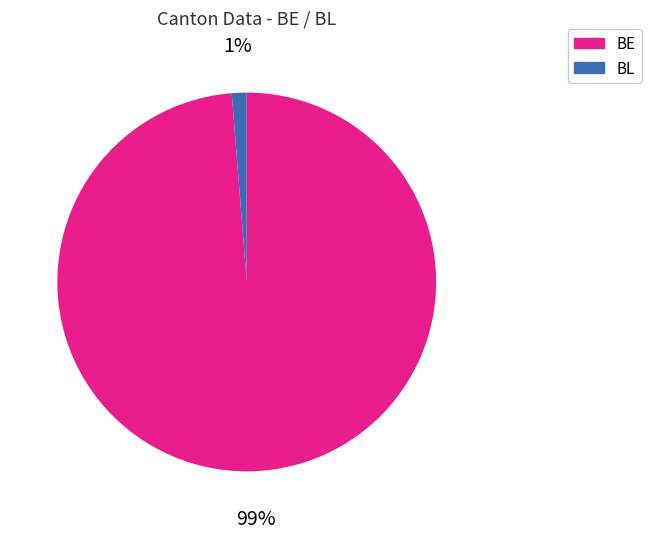

How many segments does this pie chart have?

2